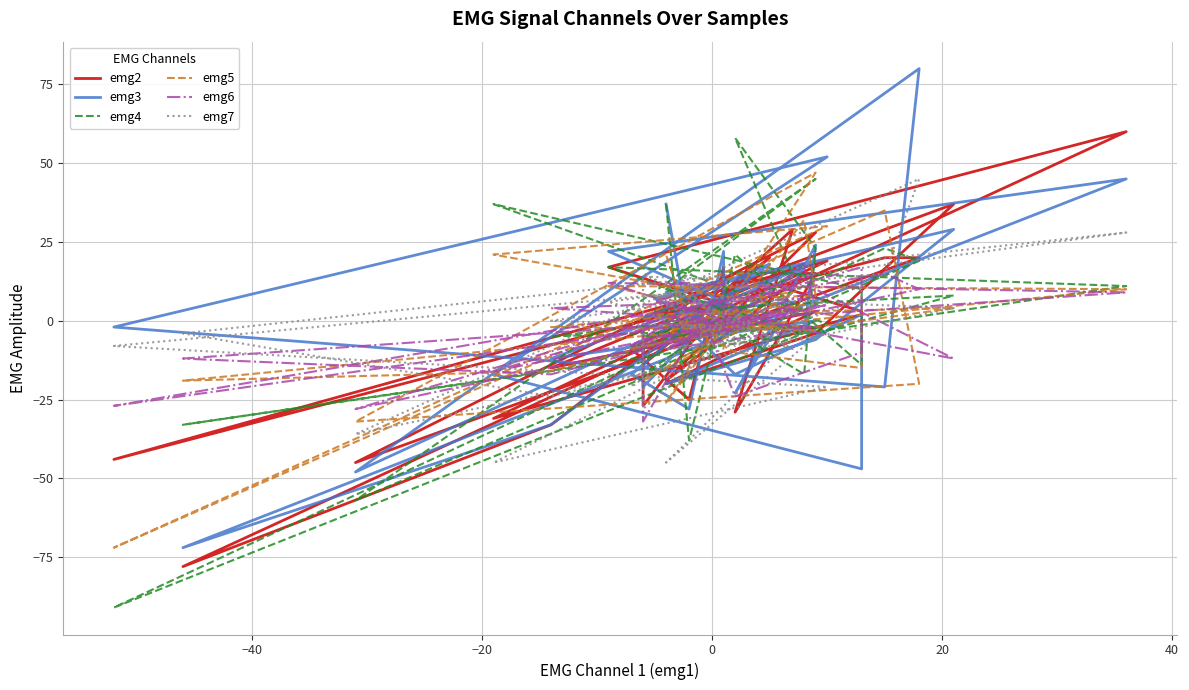

Is this an area chart (filled region under the line)?

No